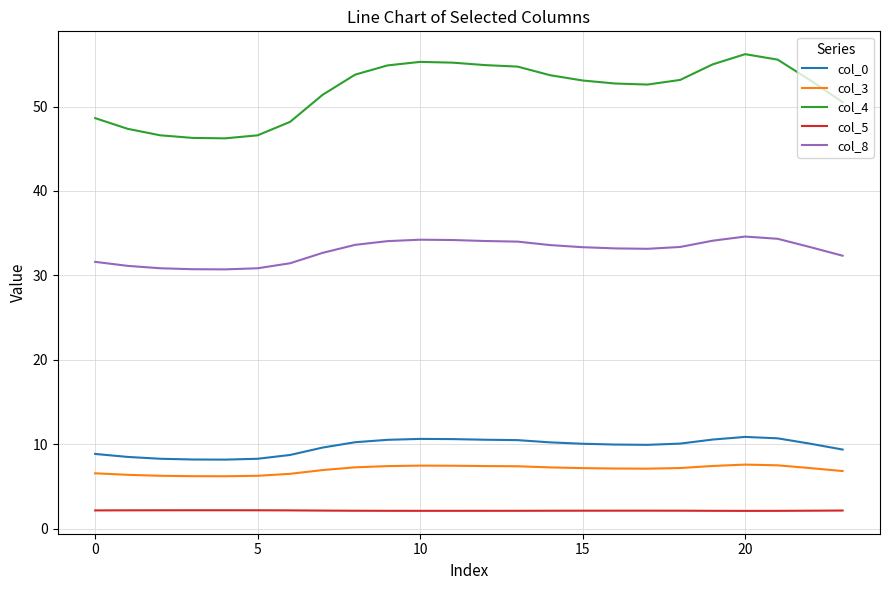

Which series has the largest range (max minus min)?

col_4